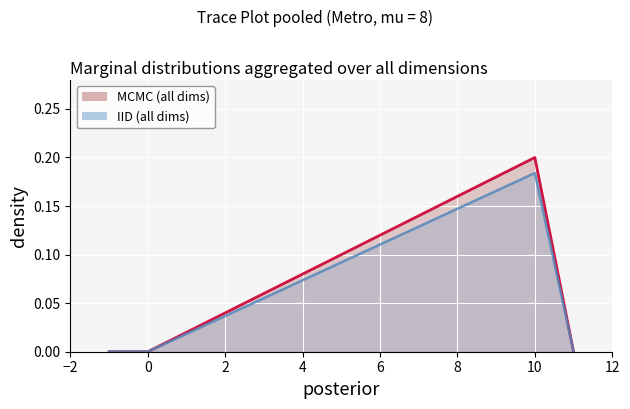

True or false: the data shows 0.1 at -1.

False